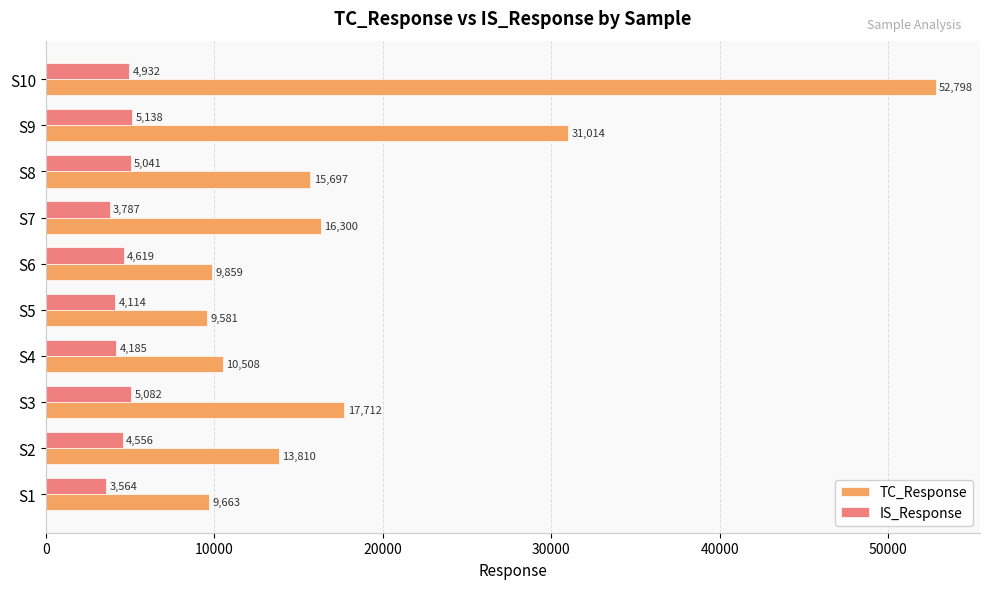

What is the sum of the IS_Response values at S8 and S3?

10123.0